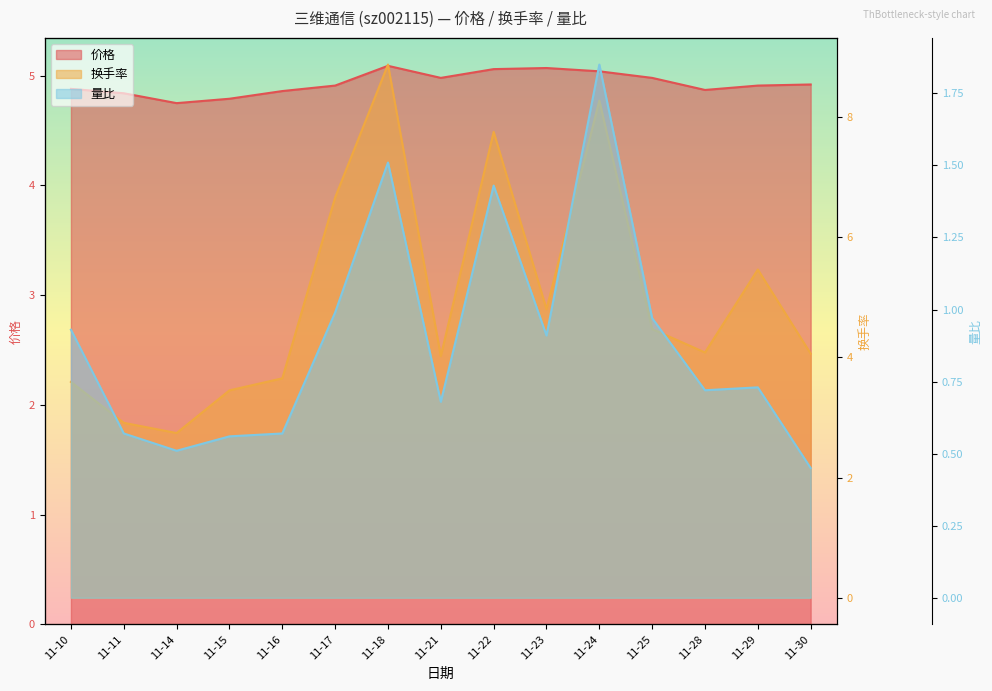

Which series has the largest total across all categories?

换手率